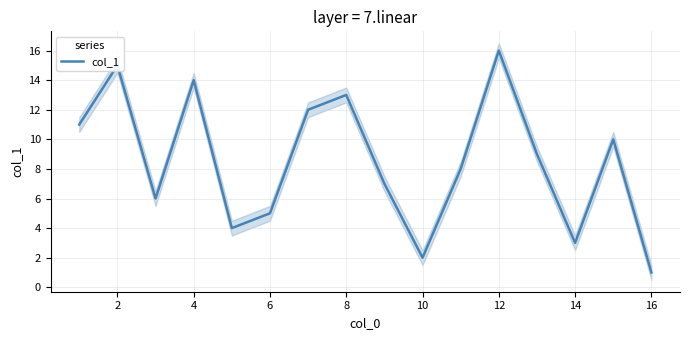

True or false: col_1 has a value of 3 at 6.

False